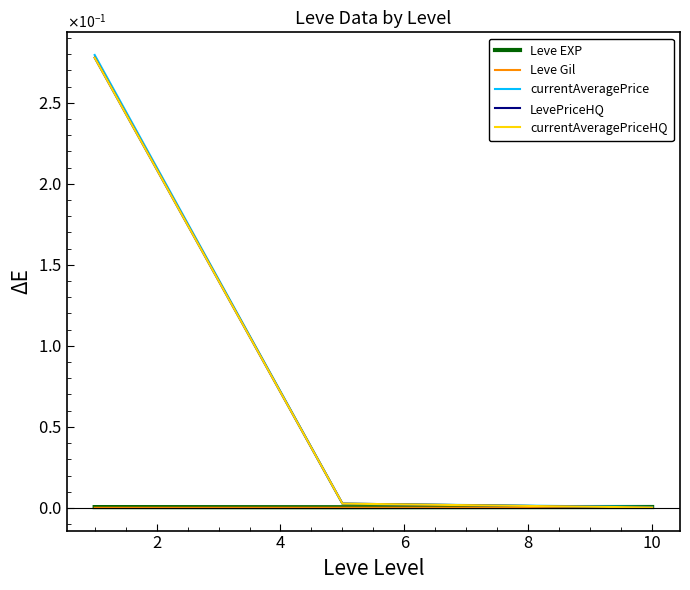

Does the chart display data point markers on the line(s)?

No